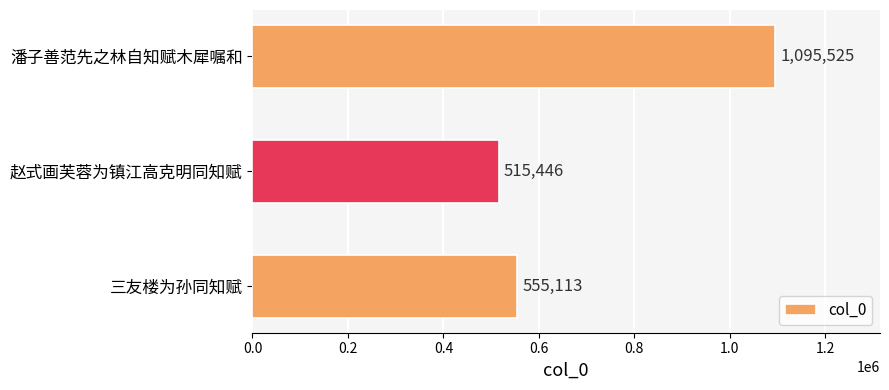

Is it true that the value at 三友楼为孙同知赋 is 555113?

True